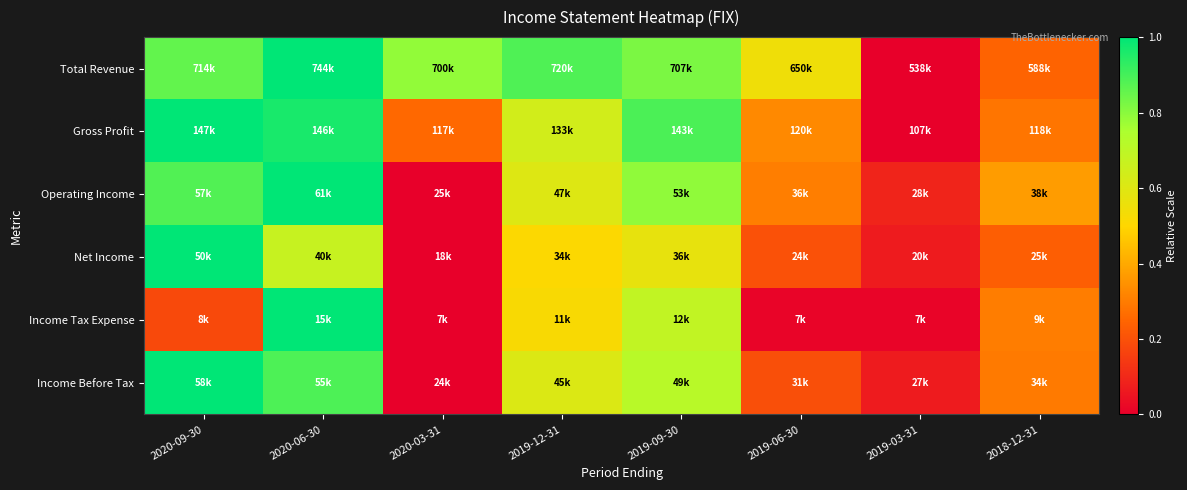

Reading right to left, transcribe all the data shown in this chart.

Total Revenue: 2018-12-31=0.2	2019-03-31=0.0	2019-06-30=0.5	2019-09-30=0.8	2019-12-31=0.9	2020-03-31=0.8	2020-06-30=1.0	2020-09-30=0.9
Gross Profit: 2018-12-31=0.3	2019-03-31=0.0	2019-06-30=0.3	2019-09-30=0.9	2019-12-31=0.6	2020-03-31=0.3	2020-06-30=1.0	2020-09-30=1.0
Operating Income: 2018-12-31=0.4	2019-03-31=0.1	2019-06-30=0.3	2019-09-30=0.8	2019-12-31=0.6	2020-03-31=0.0	2020-06-30=1.0	2020-09-30=0.9
Net Income: 2018-12-31=0.2	2019-03-31=0.1	2019-06-30=0.2	2019-09-30=0.6	2019-12-31=0.5	2020-03-31=0.0	2020-06-30=0.7	2020-09-30=1.0
Income Tax Expense: 2018-12-31=0.3	2019-03-31=0.0	2019-06-30=0.0	2019-09-30=0.7	2019-12-31=0.5	2020-03-31=0.0	2020-06-30=1.0	2020-09-30=0.2
Income Before Tax: 2018-12-31=0.3	2019-03-31=0.1	2019-06-30=0.2	2019-09-30=0.7	2019-12-31=0.6	2020-03-31=0.0	2020-06-30=0.9	2020-09-30=1.0